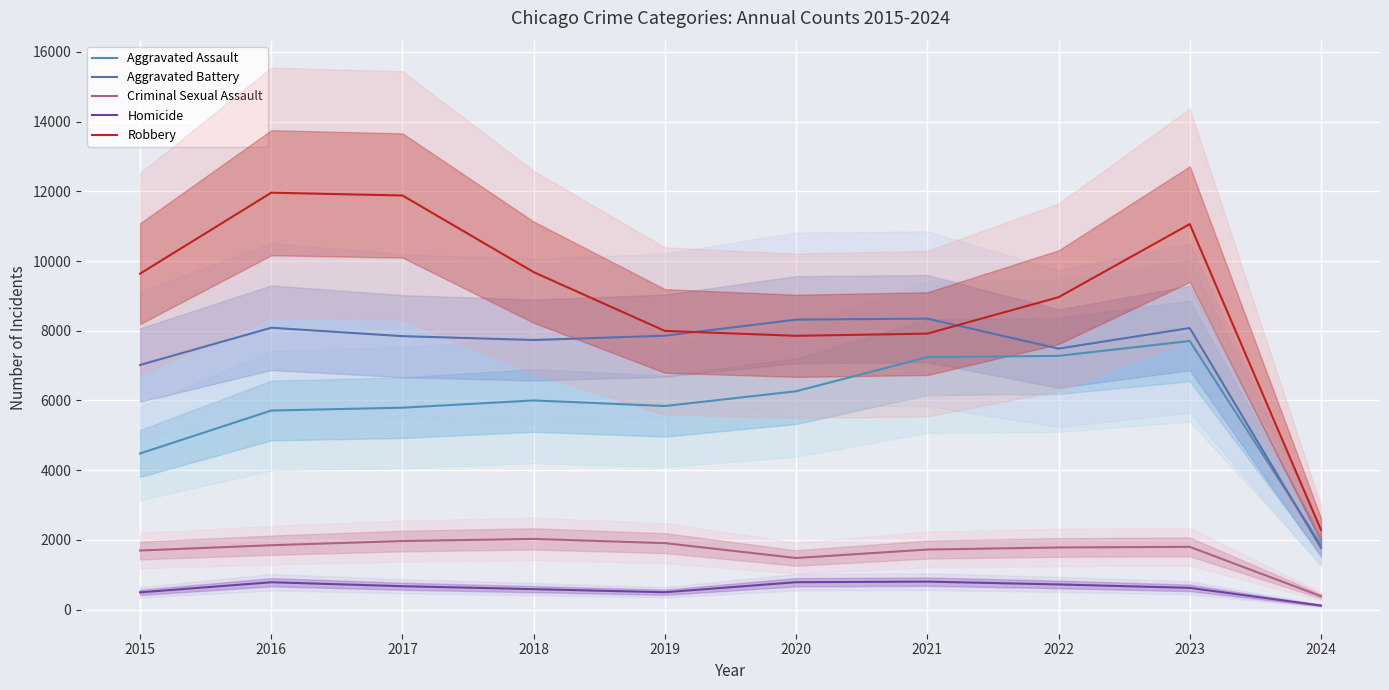

Where is the first local maximum for Homicide?

2016